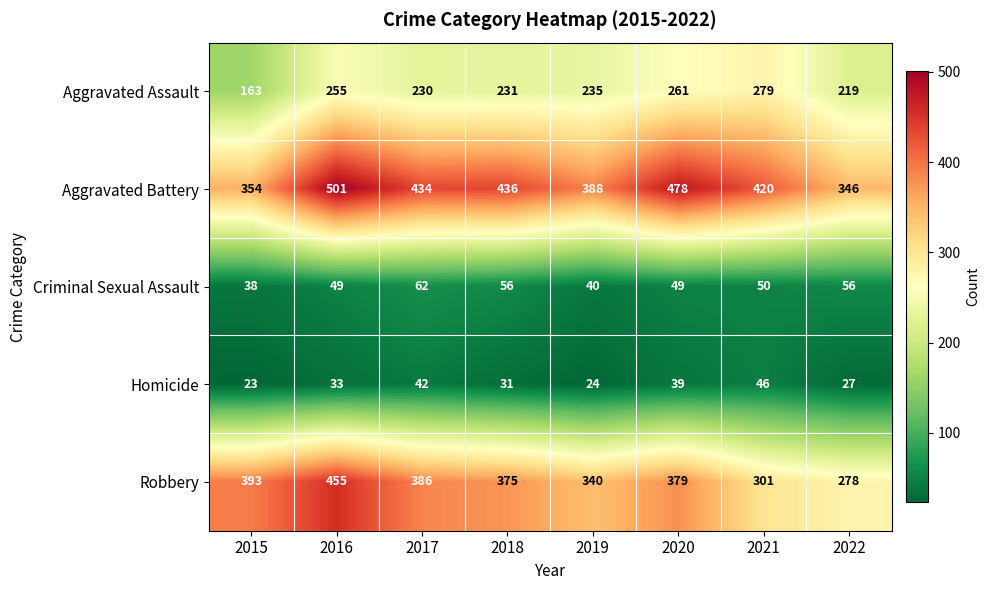

Which category has the lowest value across all series?

2015